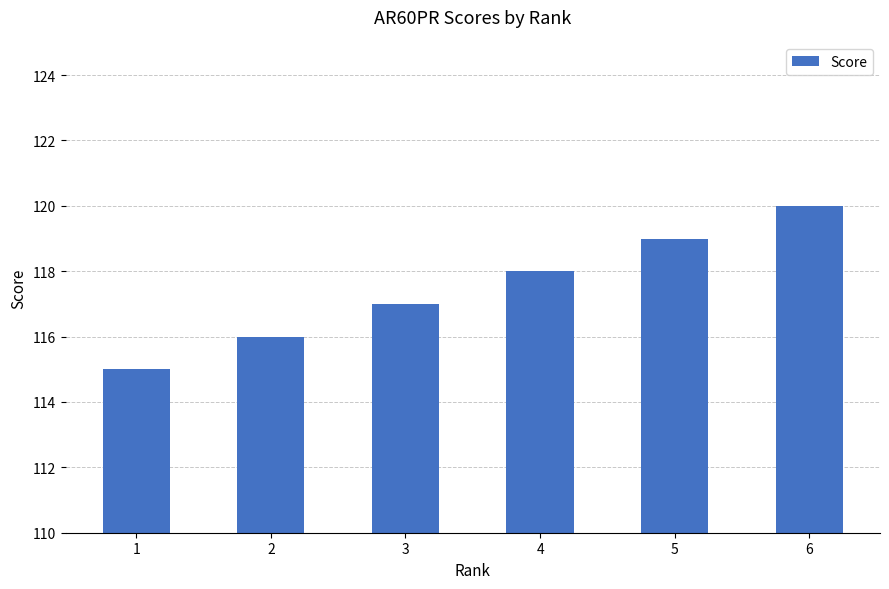

How many series are shown in this chart?

1